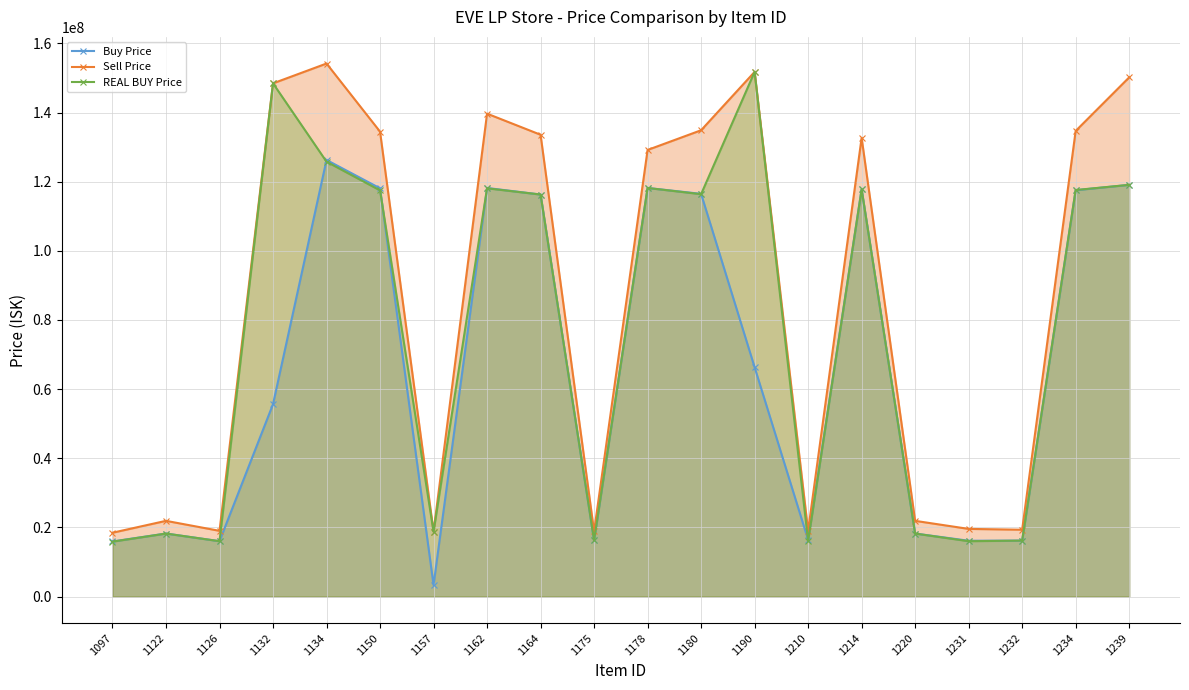

What is the total value across all series at 1097?

50240000.0